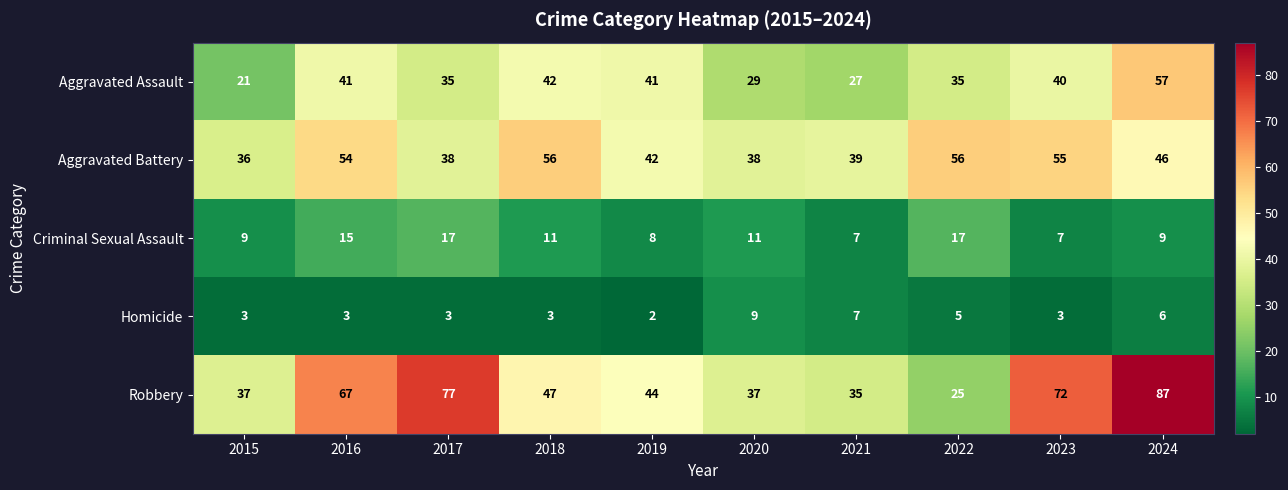

What is the average value of the Robbery series?

53